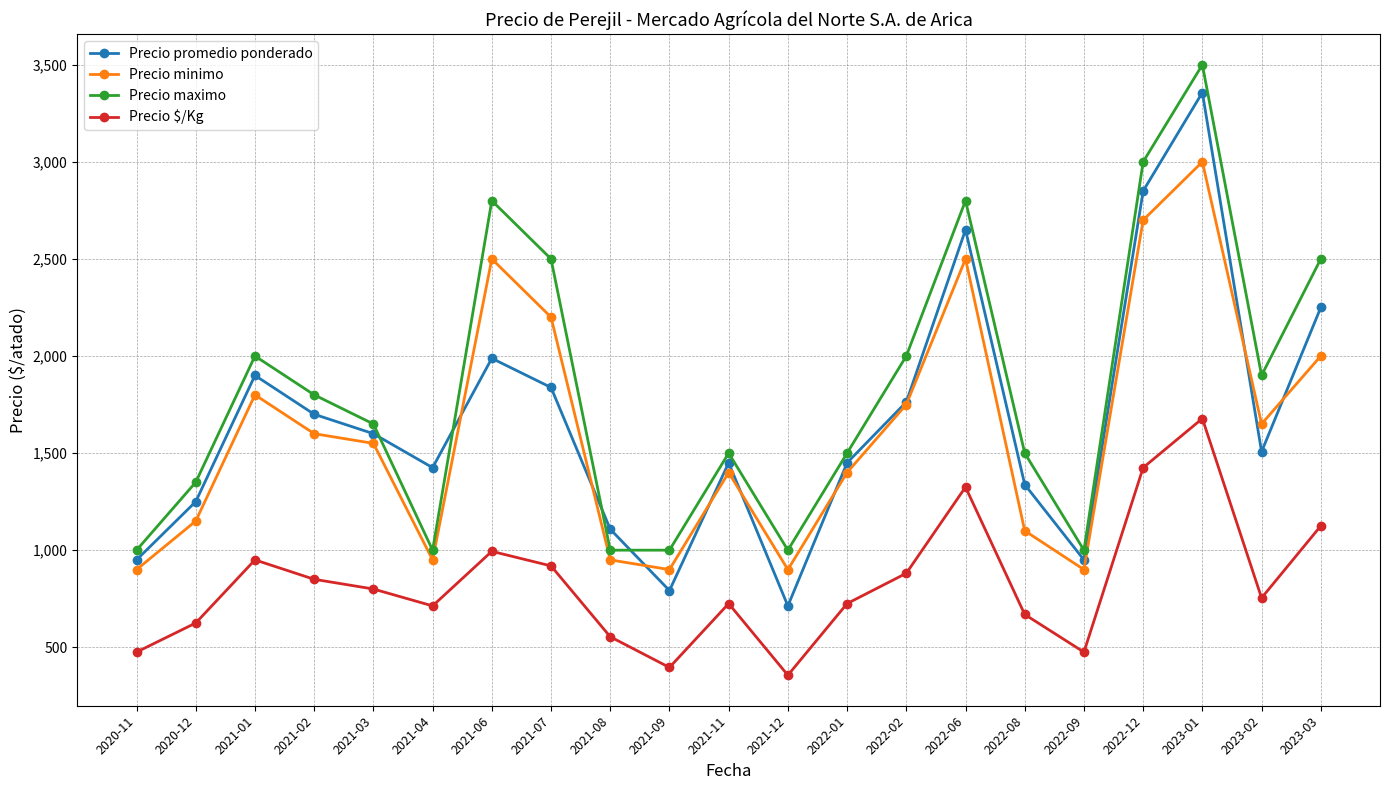

Which series has the largest total across all categories?

Precio maximo